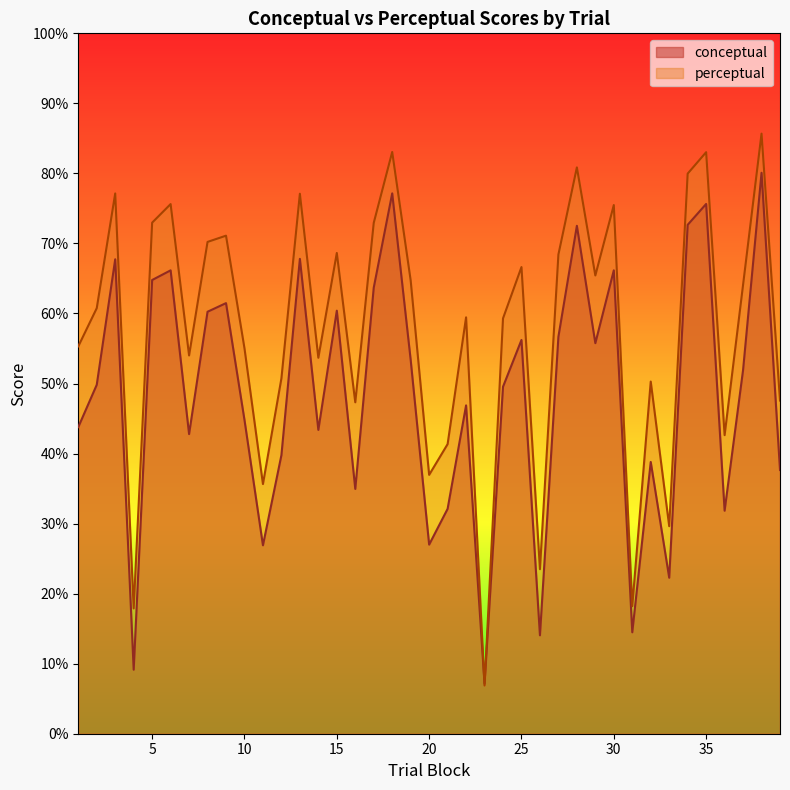

Is it true that perceptual equals 66.6 at 25?

True